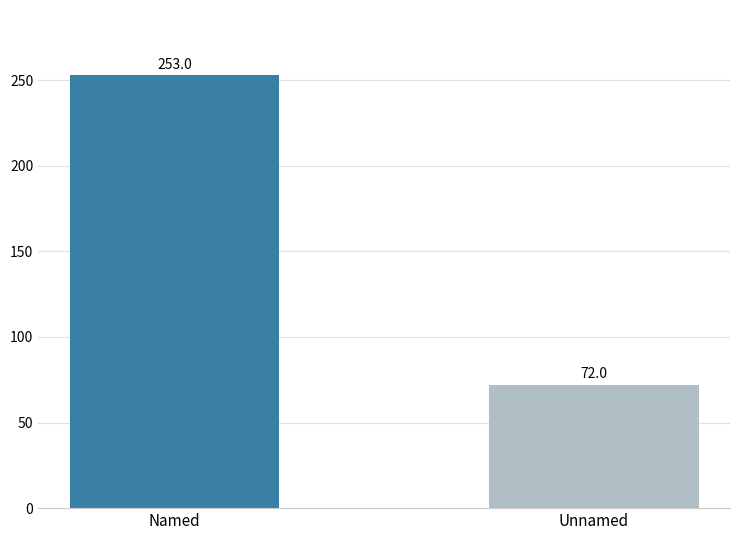

Which category has the lowest value across all series?

Unnamed